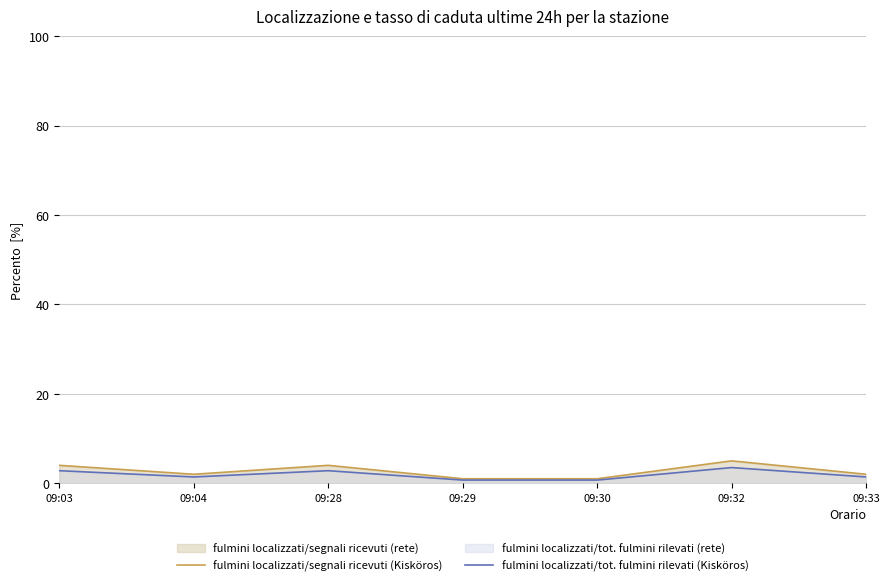

What is the total value across all series at 09:28?

6.8